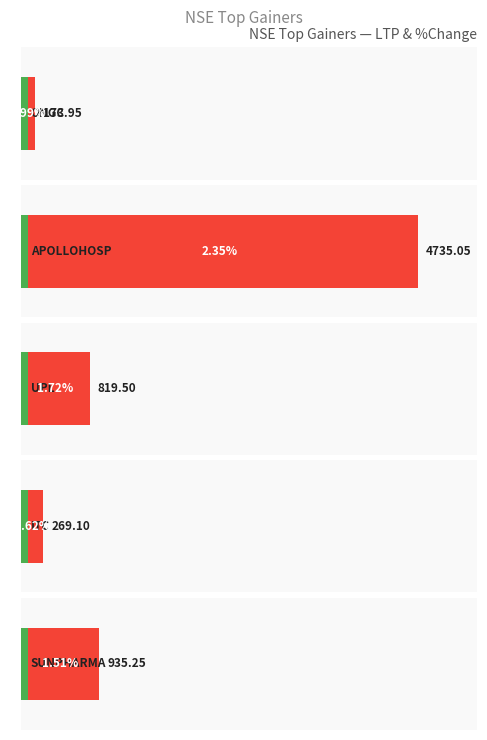

At which label does the data first exceed 819?

APOLLOHOSP